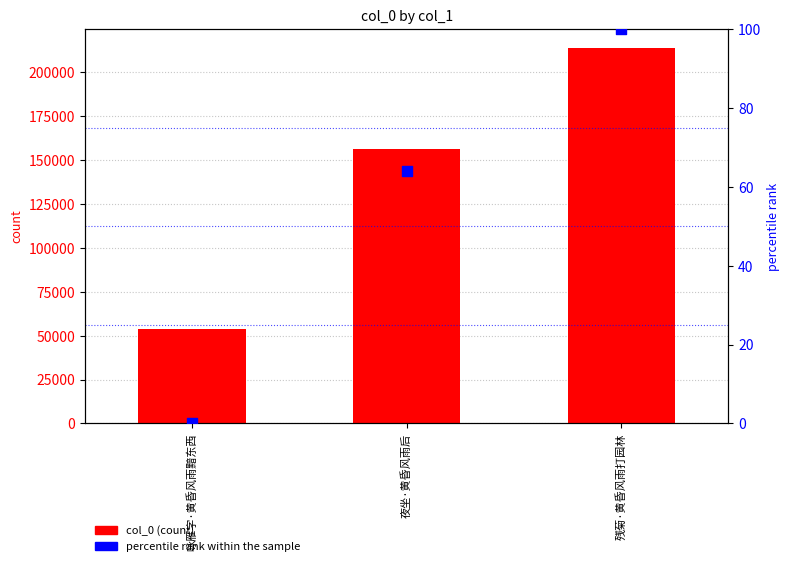

What is the total value across all series at 咏雁字·黄昏风雨黯东西?

53578.0